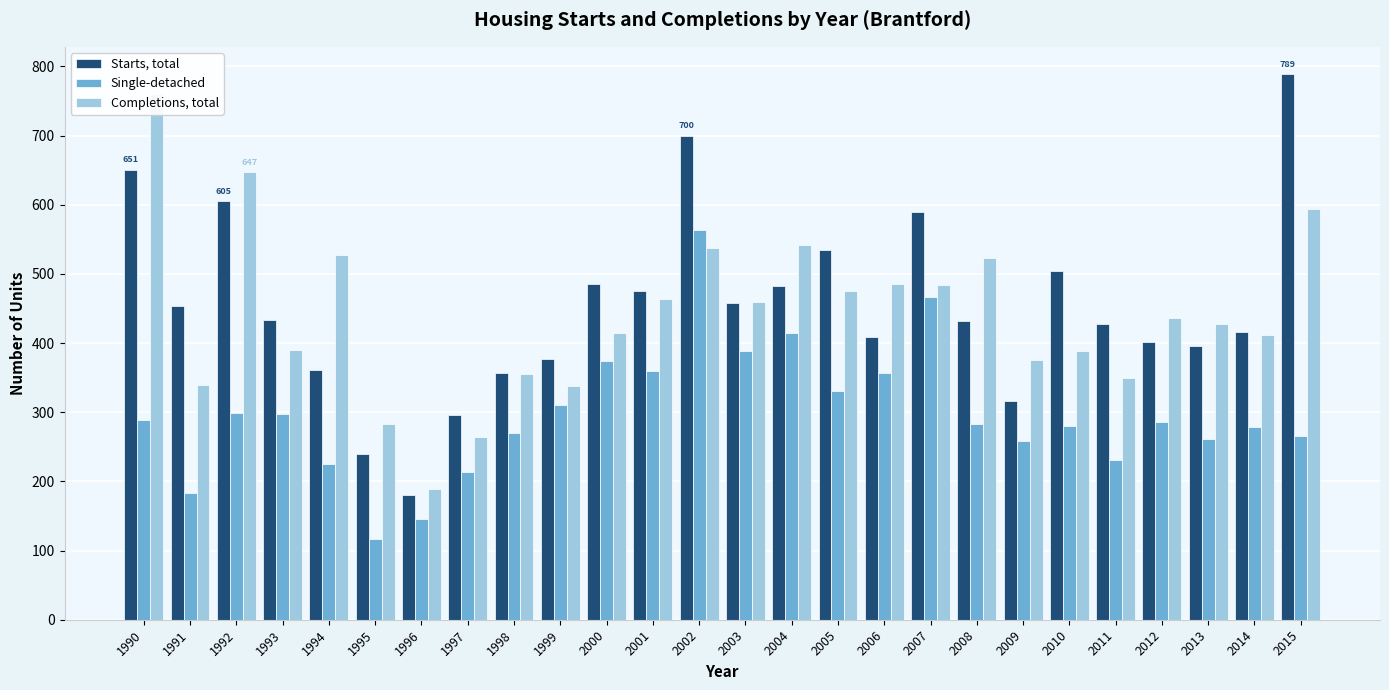

At which category is the sum across all series the highest?

2002